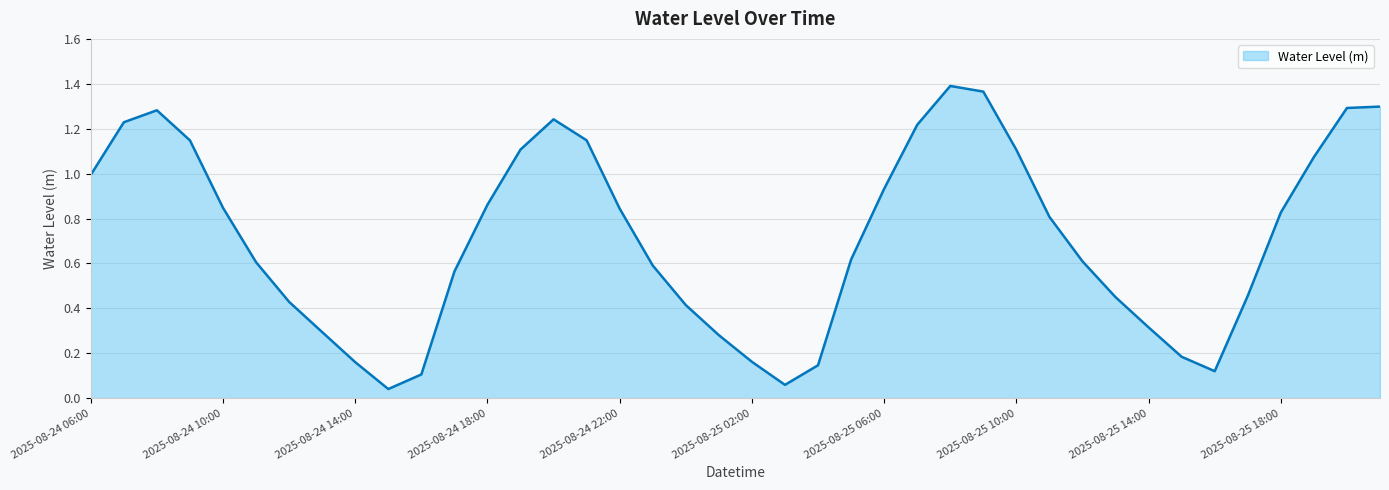

What is the sum of all values?

28.6